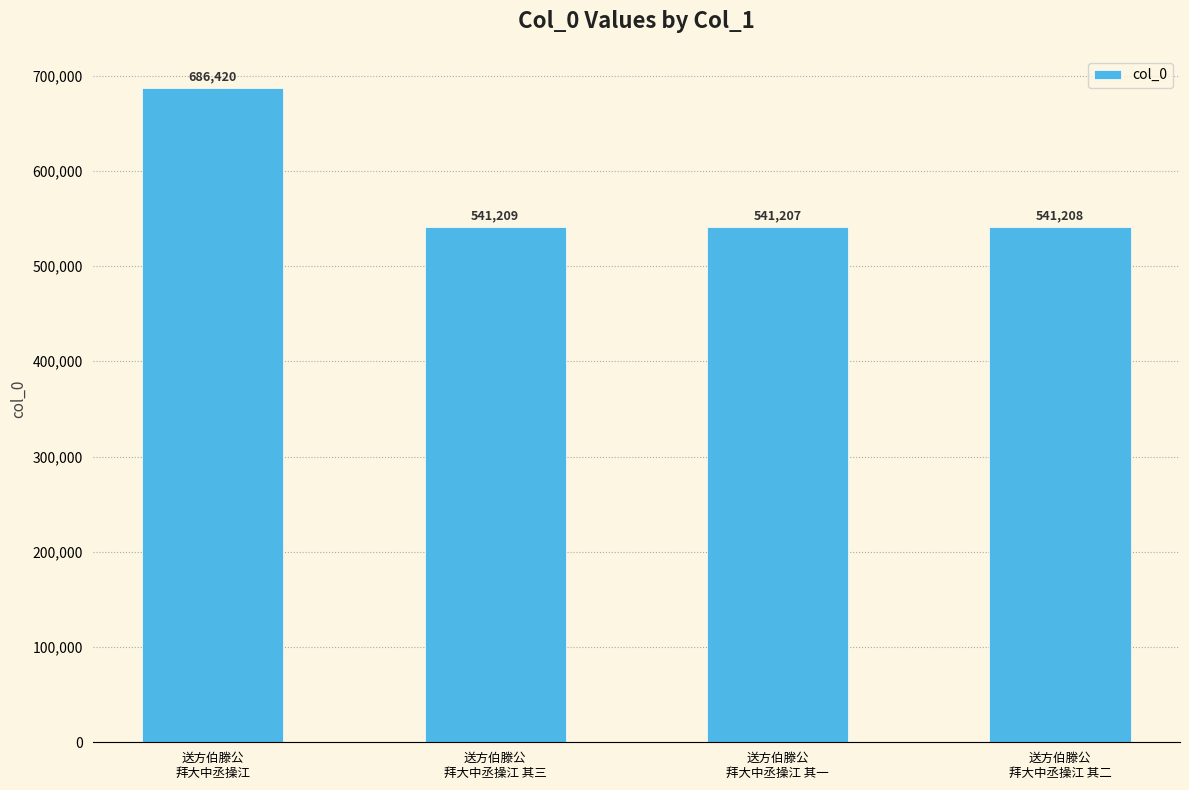

What is the difference between the maximum and minimum values?

145213